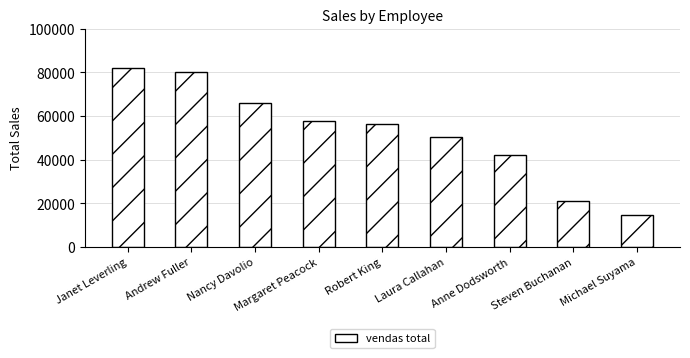

Reading left to right, transcribe all the data shown in this chart.

Janet Leverling=82030.9	Andrew Fuller=79956.0	Nancy Davolio=65821.1	Margaret Peacock=57594.9	Robert King=56502.0	Laura Callahan=50363.1	Anne Dodsworth=42020.7	Steven Buchanan=21007.5	Michael Suyama=14475.0